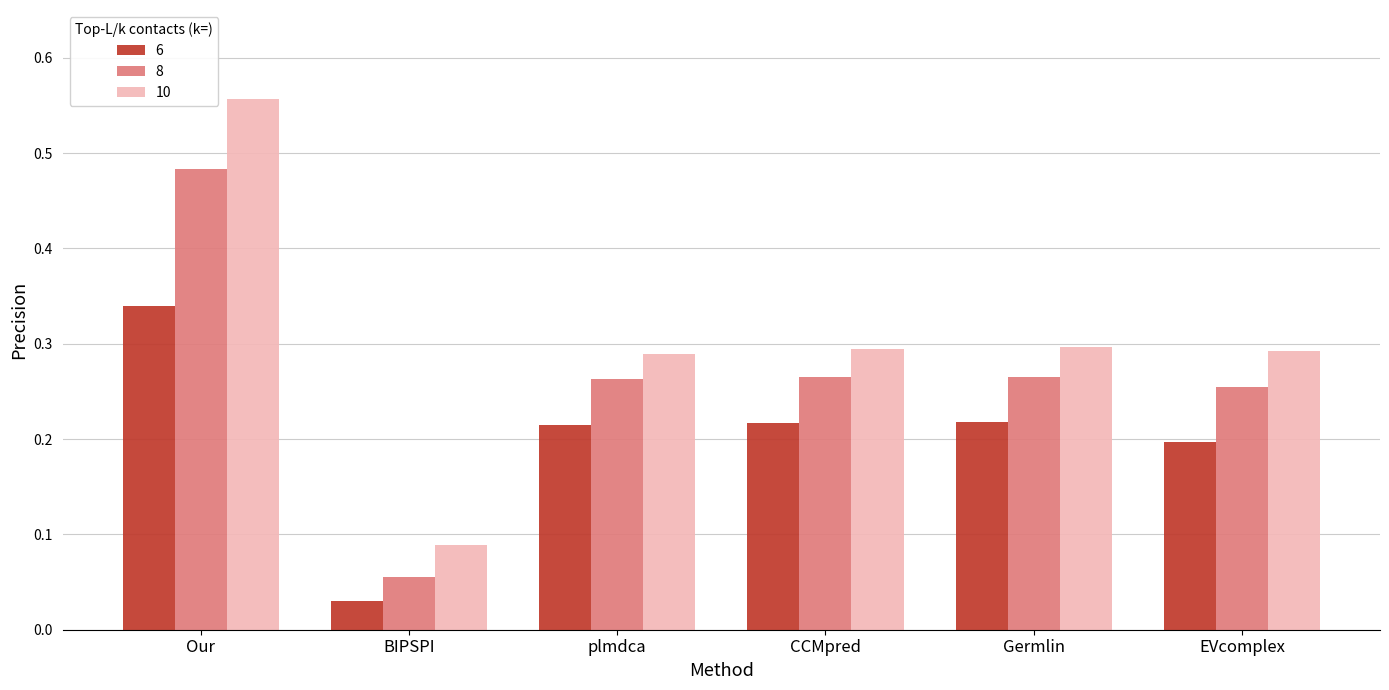

Which category has the lowest value across all series?

BIPSPI